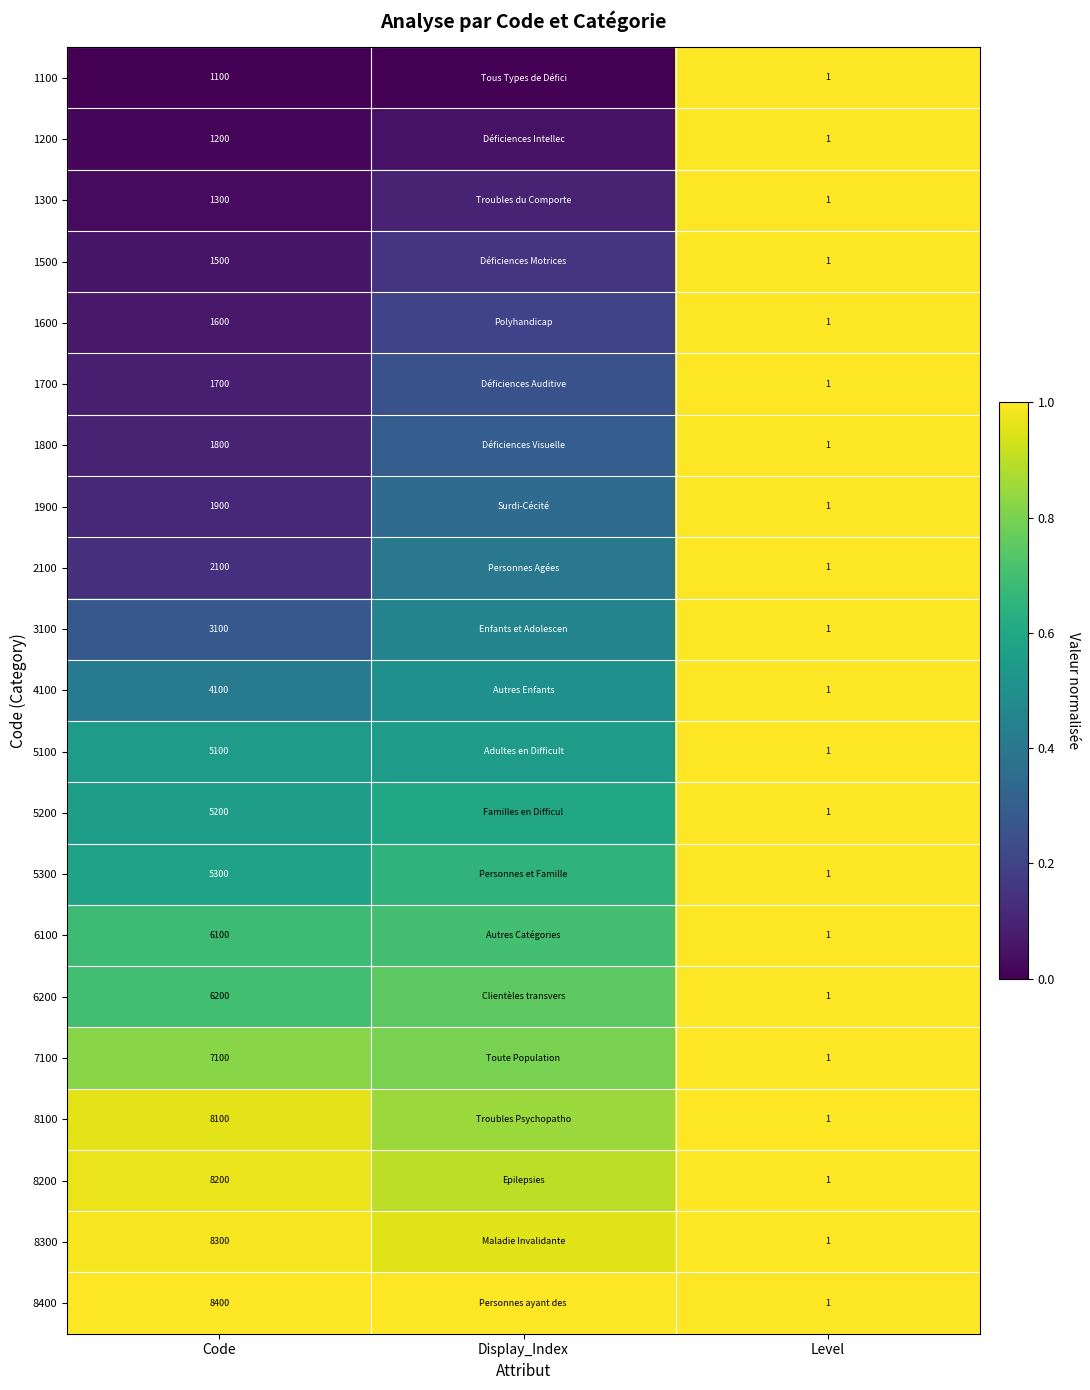

True or false: 1200 has a value of 0.7 at Level.

False